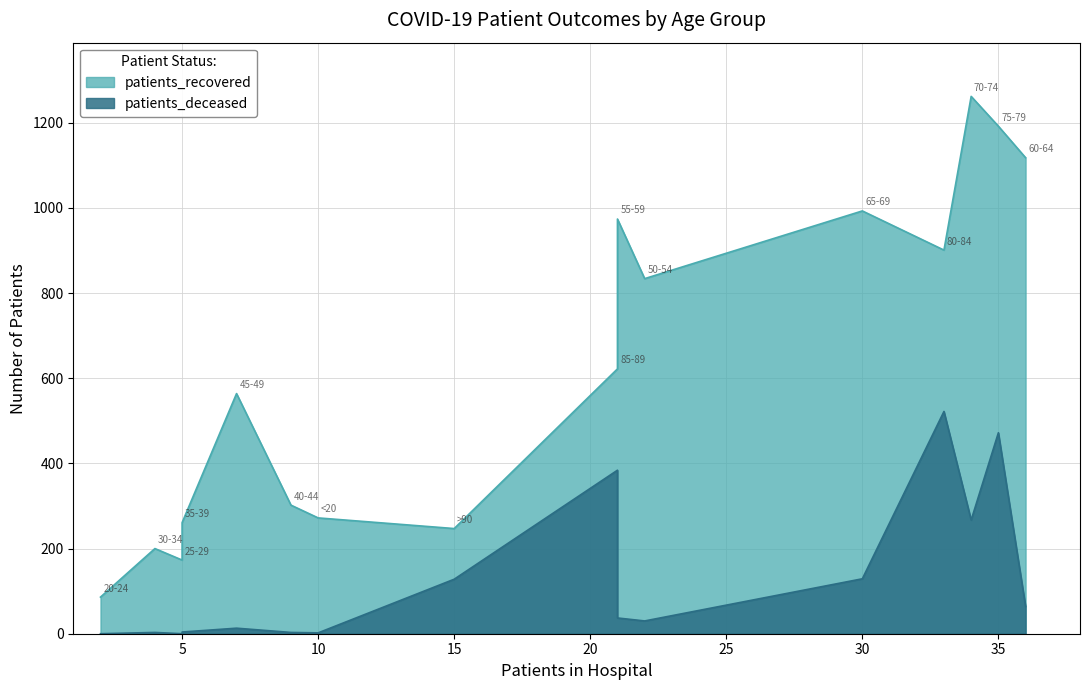

Rank the series at 50-54 from lowest to highest value.

patients_deceased, patients_recovered